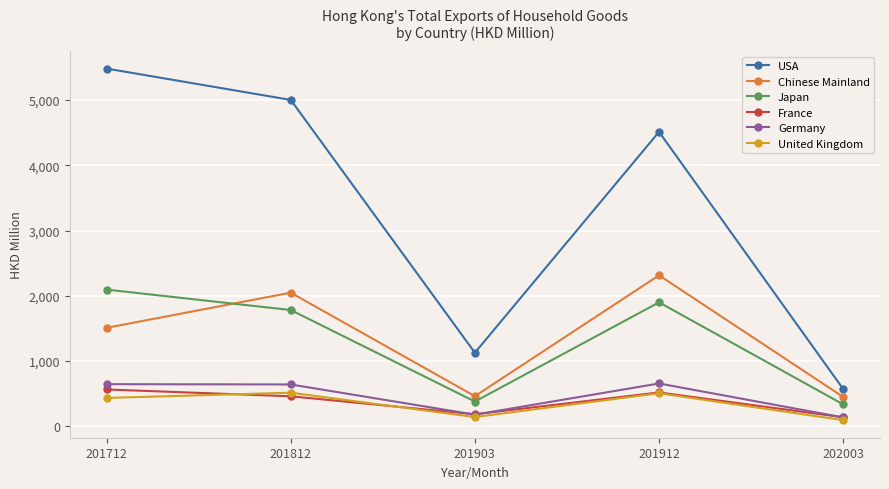

True or false: USA has a value of 1126.6 at 201903.

True